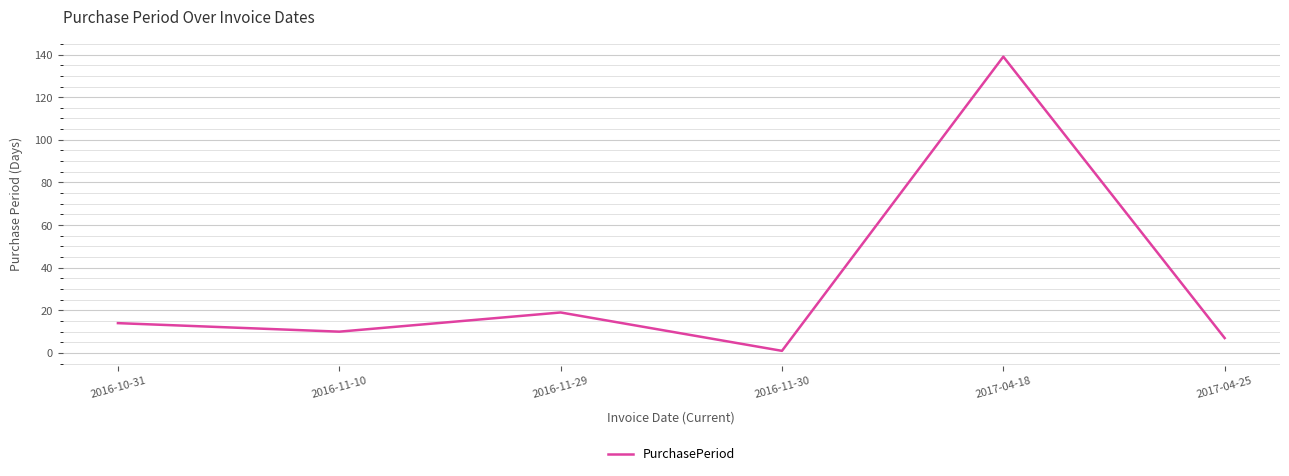

What is the difference between the second highest and second lowest values?

12